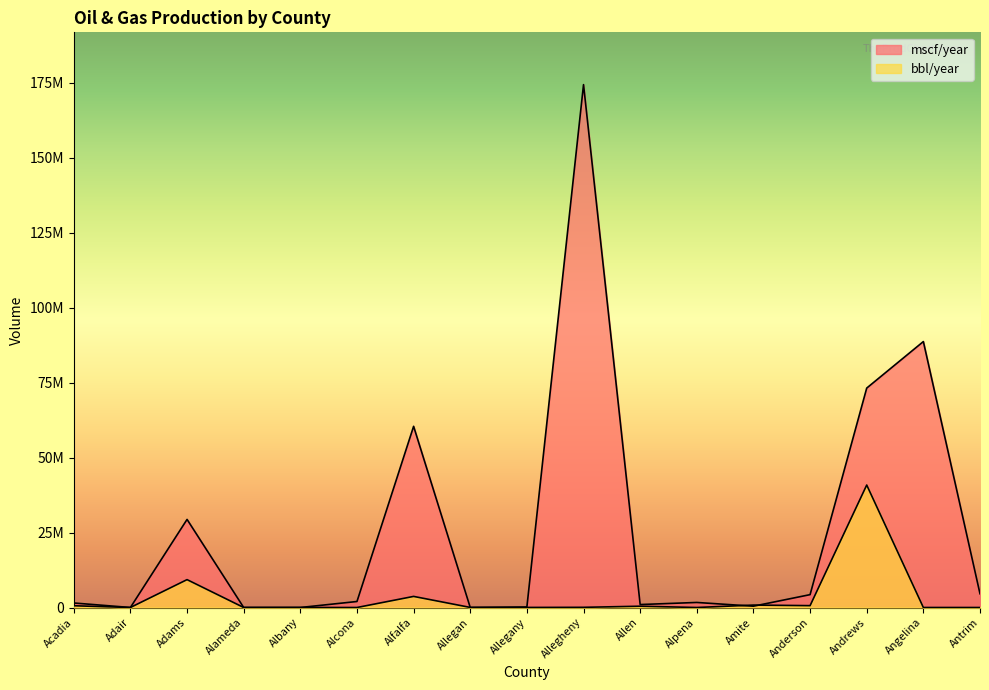

Does the chart have visible grid lines?

No